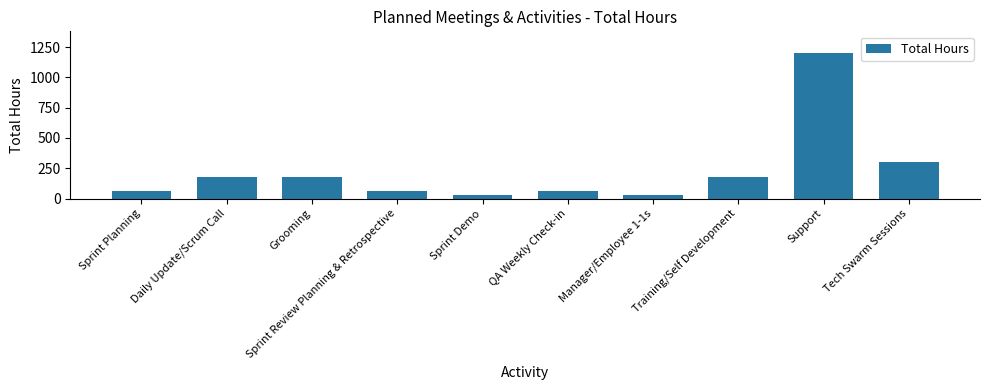

What is the value of the 10th bar from the left?

300